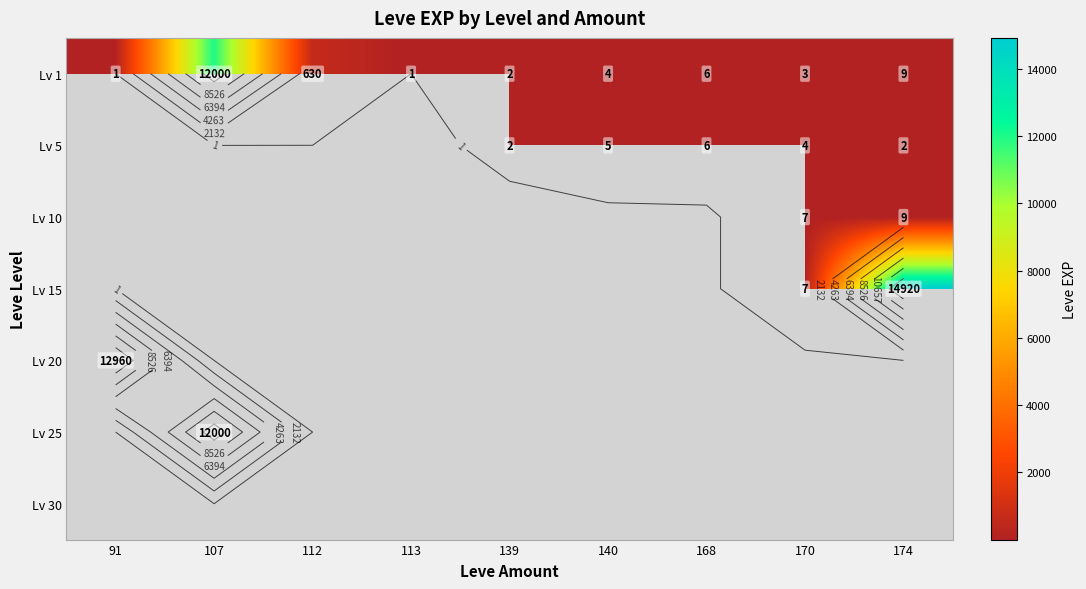

What is the difference between the highest and lowest values at 140?

1.0